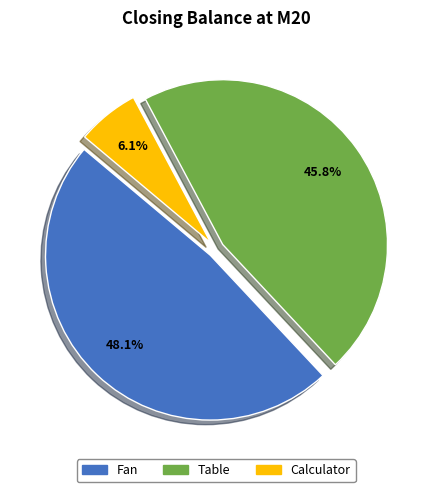

What is the smallest slice in the pie chart?

Calculator